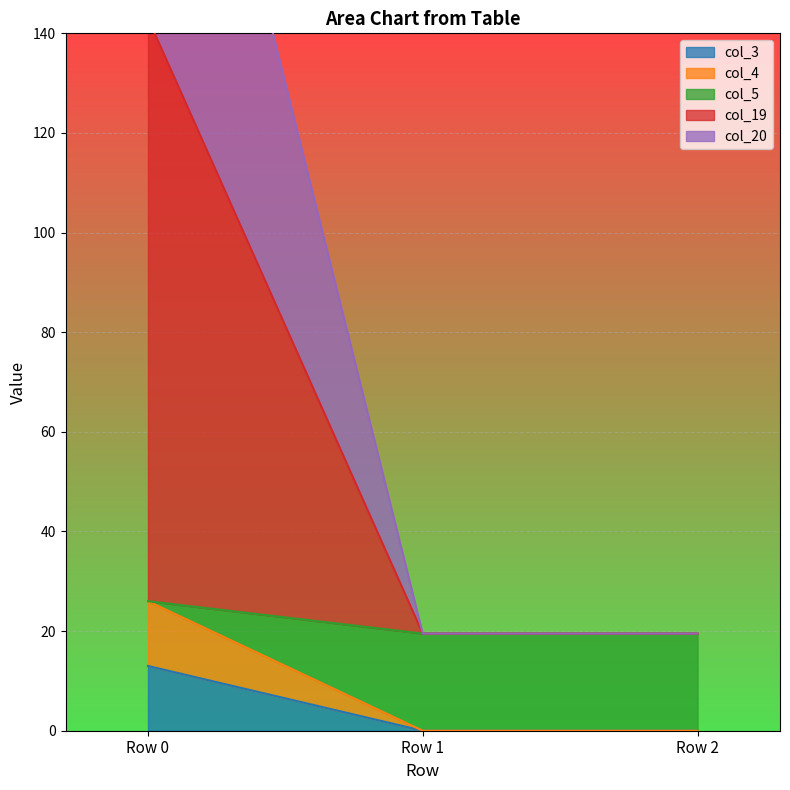

How many lines are shown in the chart?

5